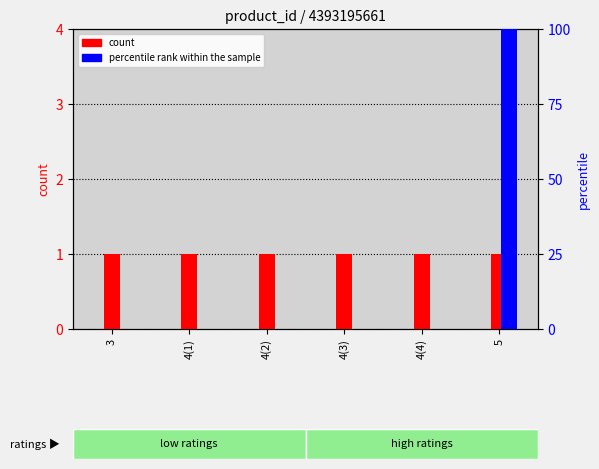

What is the average value of the count series?

1